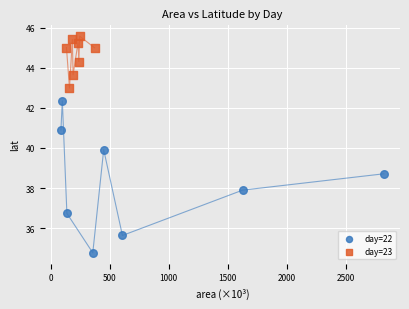

Which series reaches the minimum Y coordinate?

day=22